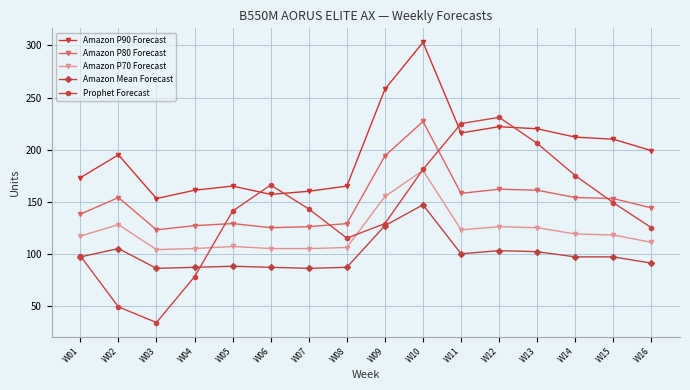

What is the sum of all Amazon Mean Forecast values?

1587